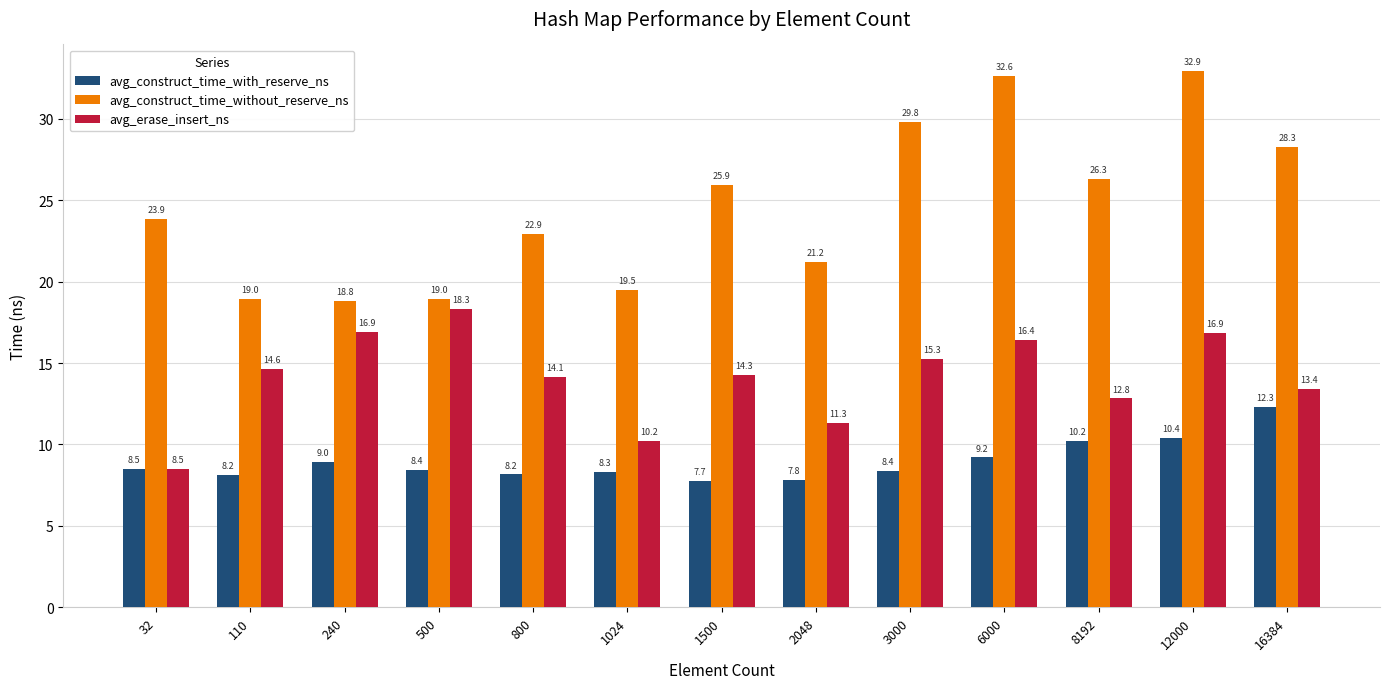

List the series in order of their overall mean, highest first.

avg_construct_time_without_reserve_ns, avg_erase_insert_ns, avg_construct_time_with_reserve_ns